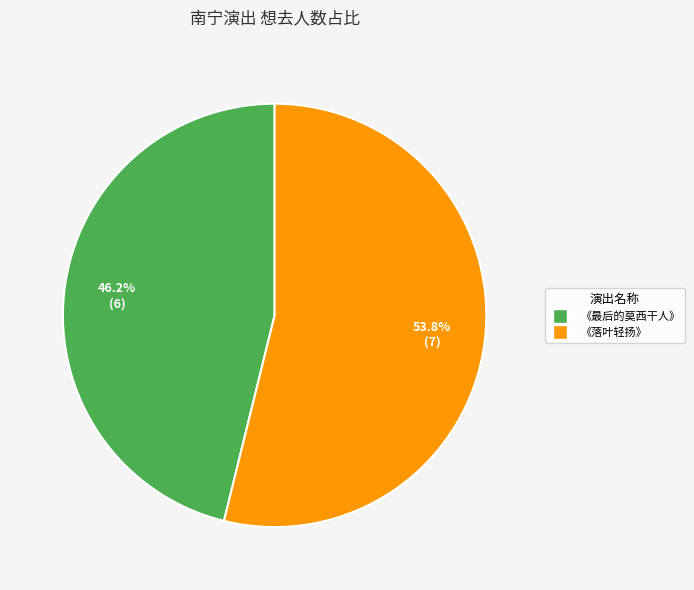

Is there a majority slice in this chart?

Yes